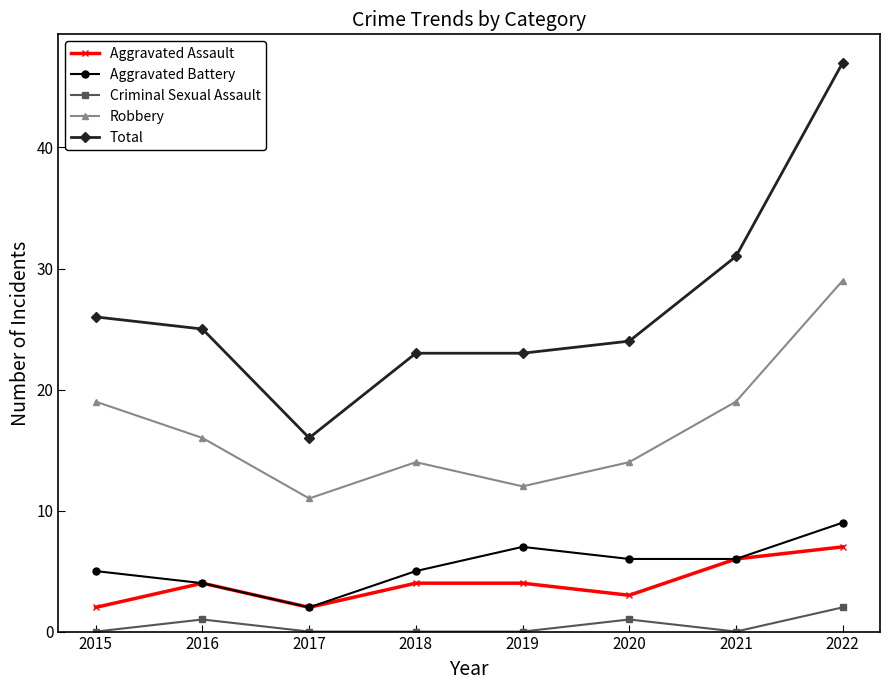

Reading right to left, list all the values displayed in this chart.

Aggravated Assault: 2022=7	2021=6	2020=3	2019=4	2018=4	2017=2	2016=4	2015=2
Aggravated Battery: 2022=9	2021=6	2020=6	2019=7	2018=5	2017=2	2016=4	2015=5
Criminal Sexual Assault: 2022=2	2021=0	2020=1	2019=0	2018=0	2017=0	2016=1	2015=0
Robbery: 2022=29	2021=19	2020=14	2019=12	2018=14	2017=11	2016=16	2015=19
Total: 2022=47	2021=31	2020=24	2019=23	2018=23	2017=16	2016=25	2015=26